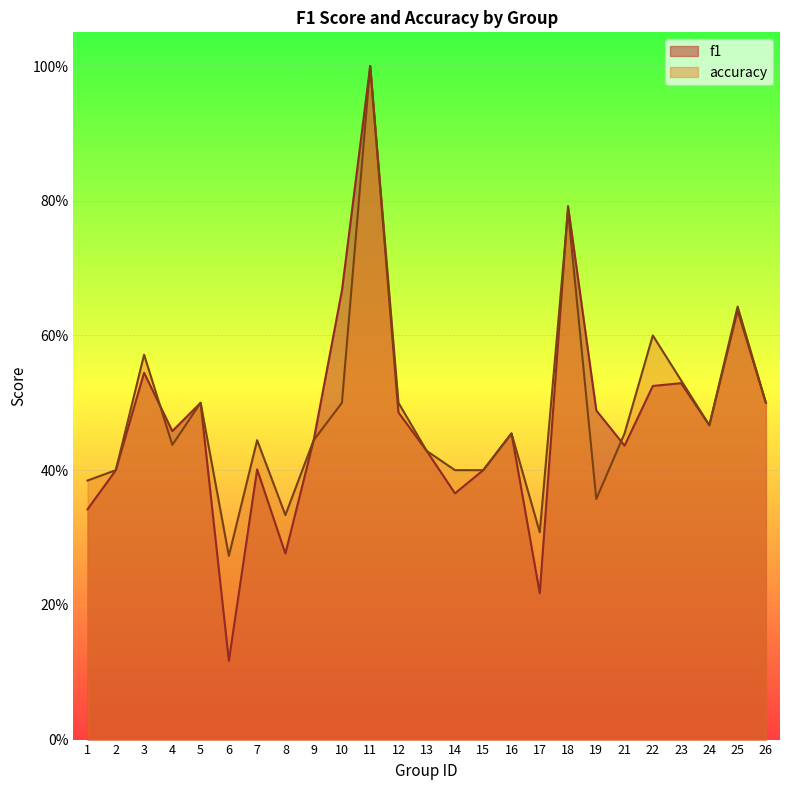

Does the chart display data point markers on the line(s)?

No